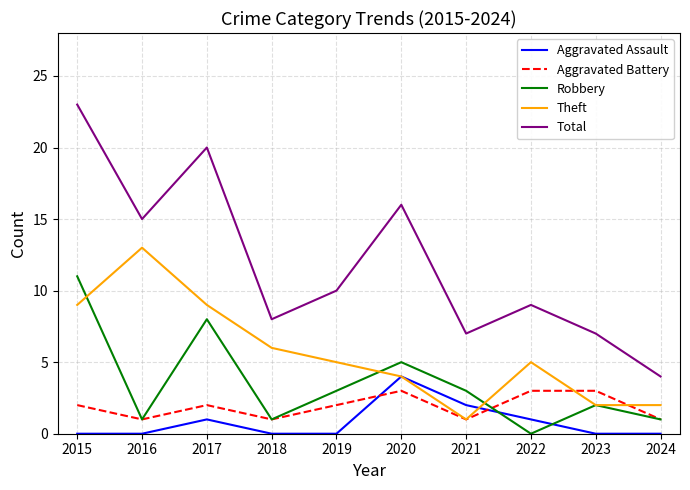

Reading left to right, what are all the values shown in this chart?

Aggravated Assault: 2015=0	2016=0	2017=1	2018=0	2019=0	2020=4	2021=2	2022=1	2023=0	2024=0
Aggravated Battery: 2015=2	2016=1	2017=2	2018=1	2019=2	2020=3	2021=1	2022=3	2023=3	2024=1
Robbery: 2015=11	2016=1	2017=8	2018=1	2019=3	2020=5	2021=3	2022=0	2023=2	2024=1
Theft: 2015=9	2016=13	2017=9	2018=6	2019=5	2020=4	2021=1	2022=5	2023=2	2024=2
Total: 2015=23	2016=15	2017=20	2018=8	2019=10	2020=16	2021=7	2022=9	2023=7	2024=4